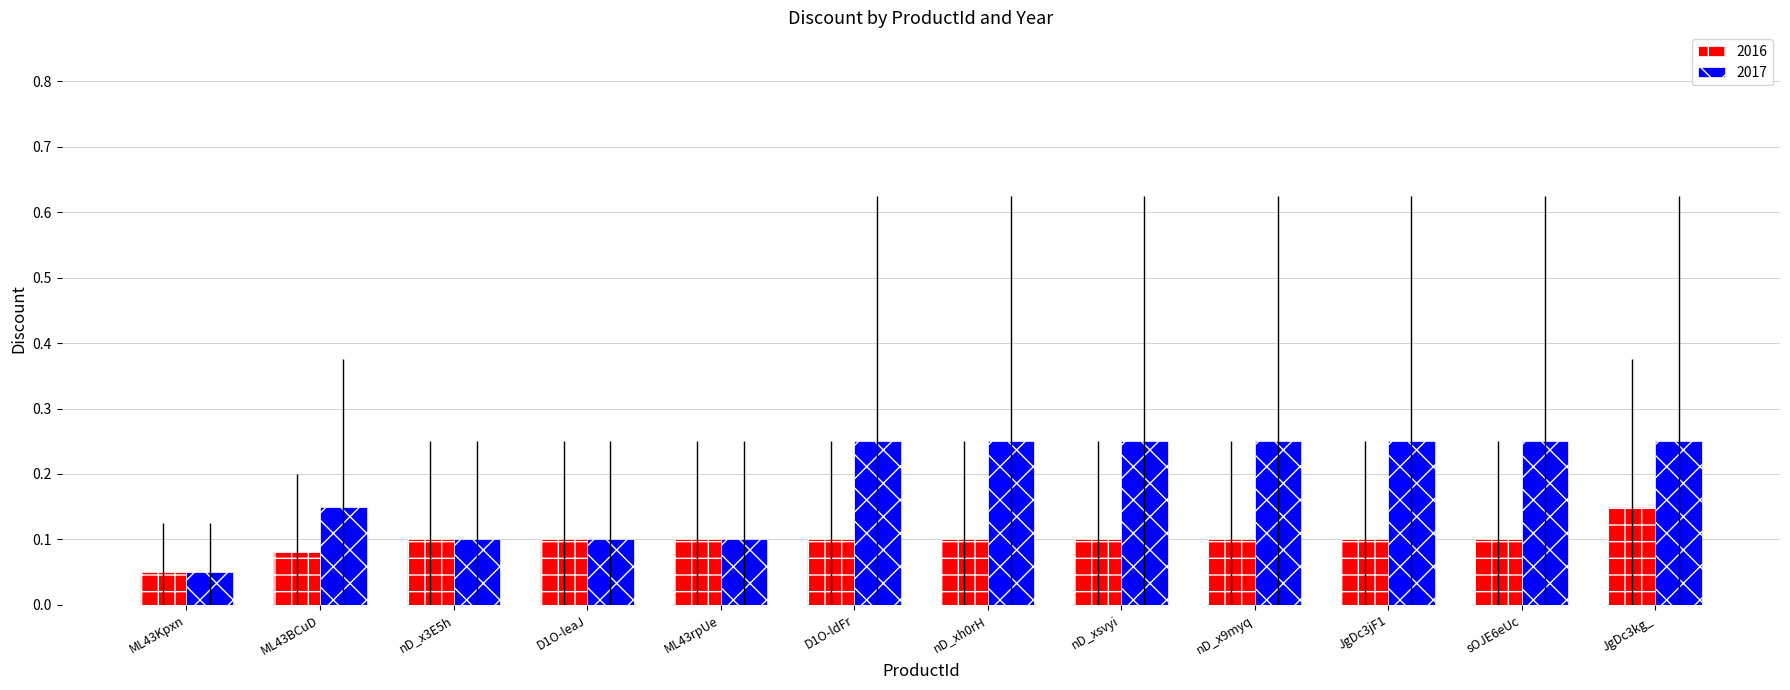

Are the bars grouped side by side (vs. stacked)?

Yes